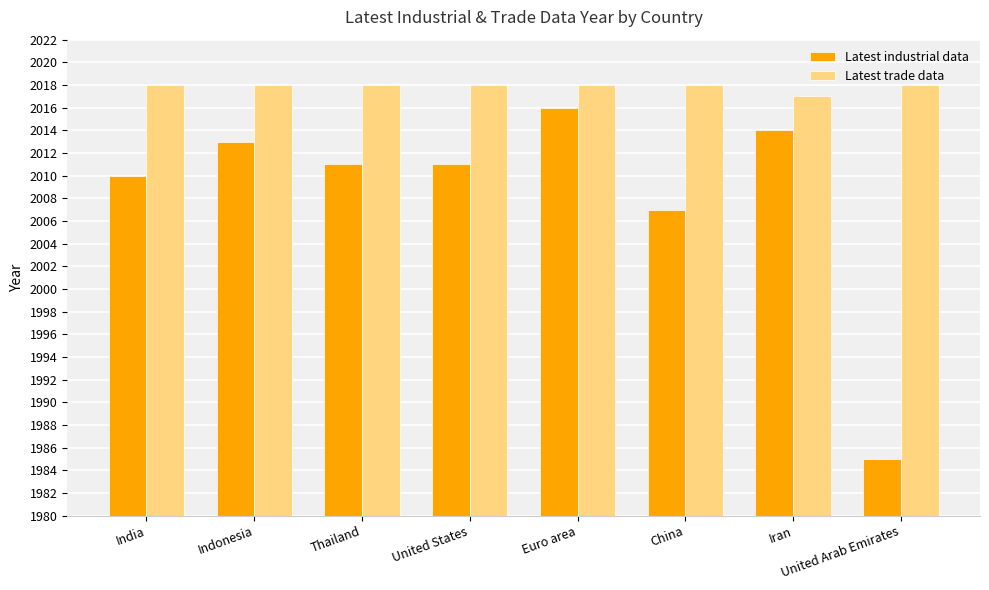

At which label does Latest industrial data first exceed 2011?

Indonesia